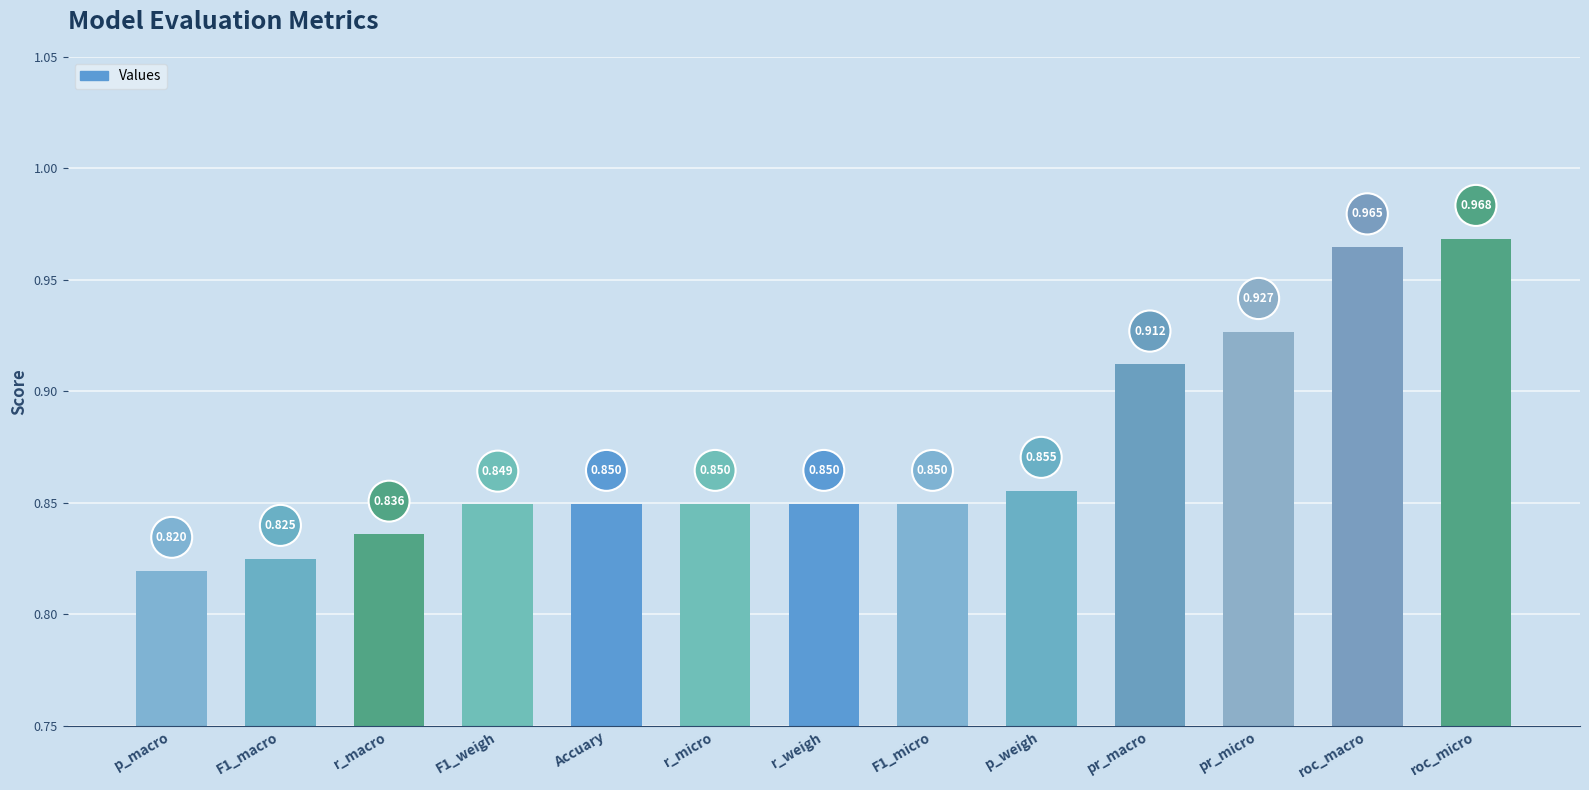

What is the difference between the second highest and minimum values?

0.1